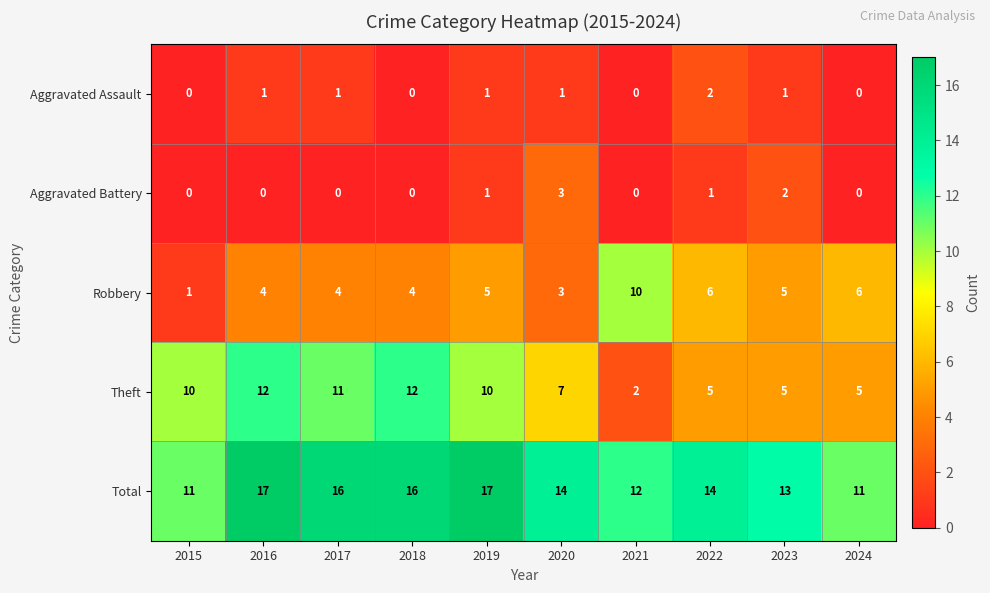

What is the sum of all Aggravated Assault values?

7